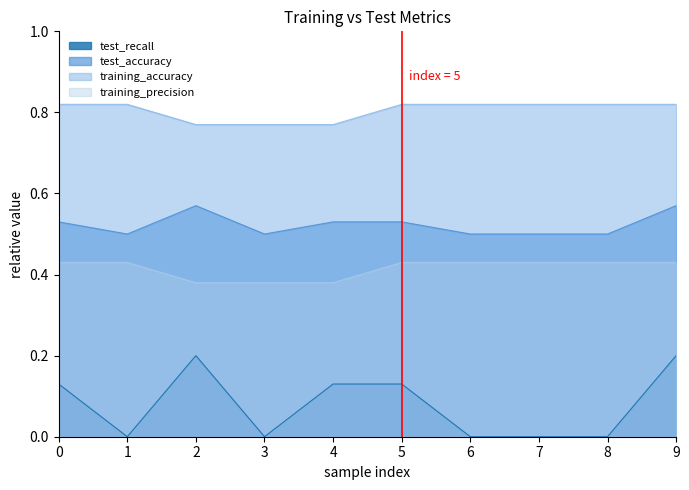

List the labels in order of test_recall value, smallest first.

1, 3, 6, 7, 8, 0, 4, 5, 2, 9